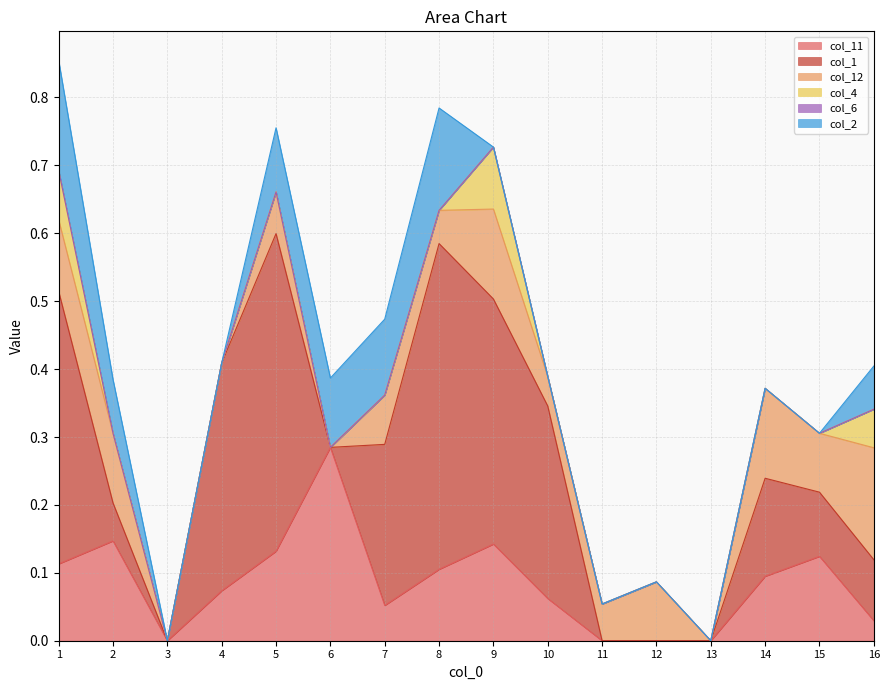

True or false: col_1 has a value of 0.1 at 16.

False